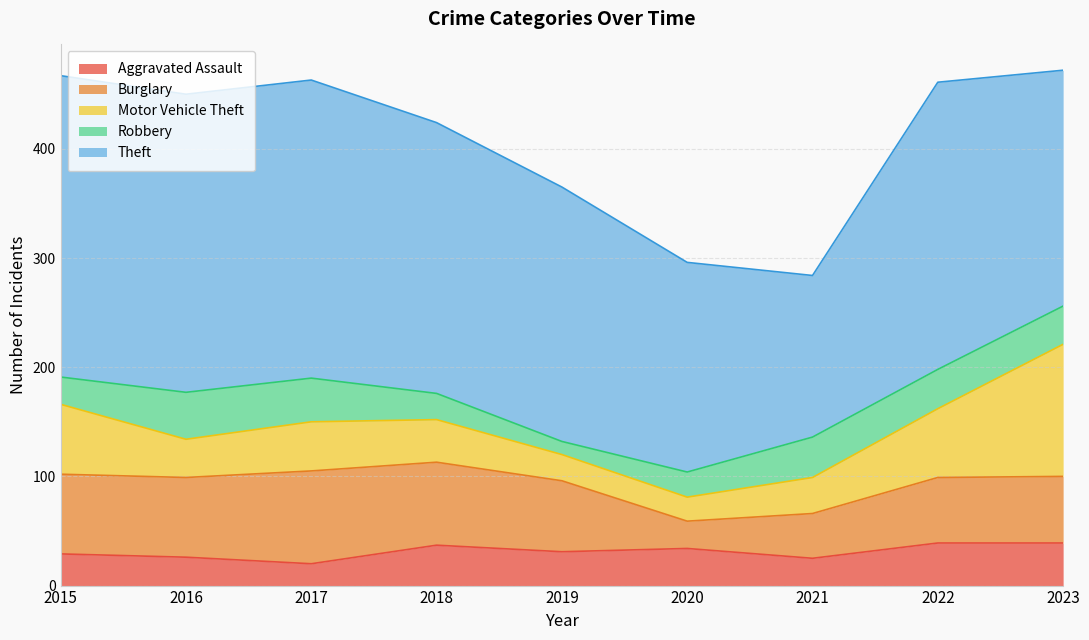

What is the maximum value shown in the chart?

276